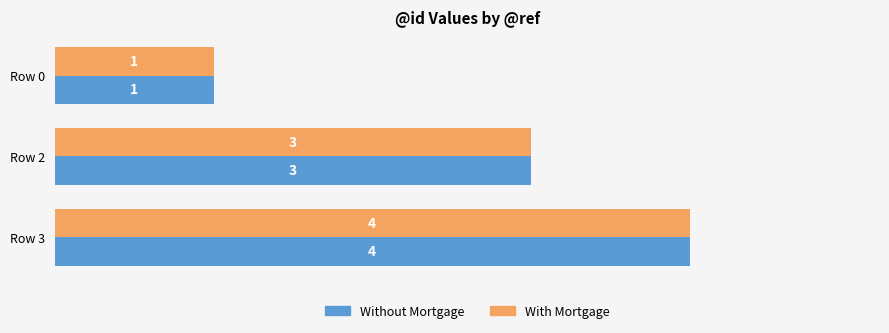

Count the number of data series in this chart.

2